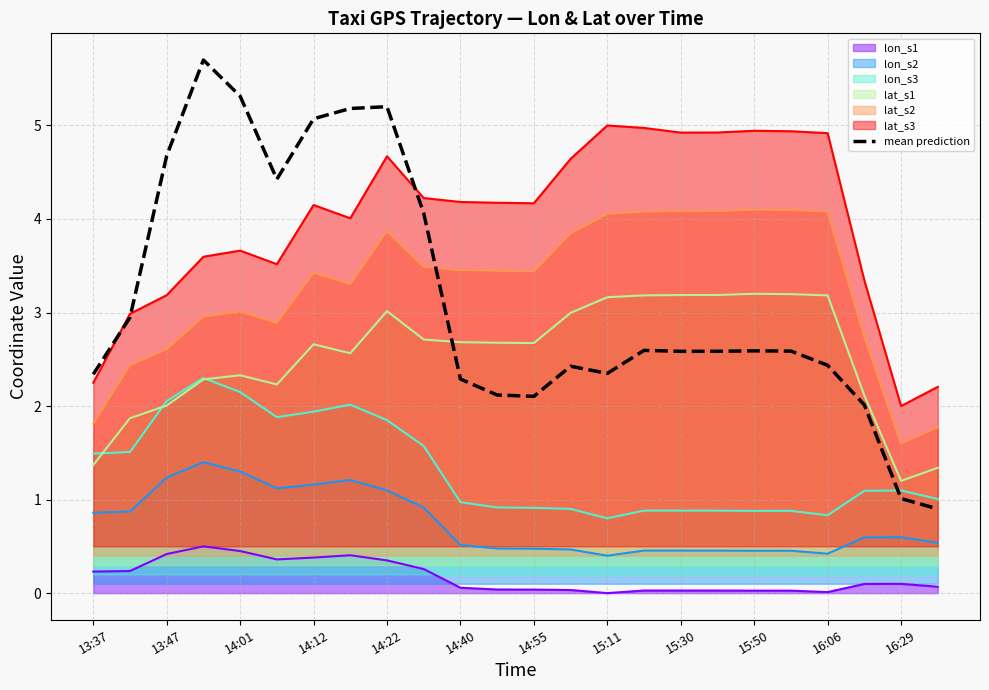

Reading left to right, what are all the values shown in this chart?

2.3	2.9	4.7	5.7	5.3	4.4	5.1	5.2	5.2	4.1	2.3	2.1	2.1	2.4	2.3	2.6	2.6	2.6	2.6	2.6	2.4	2.0	1.0	0.9